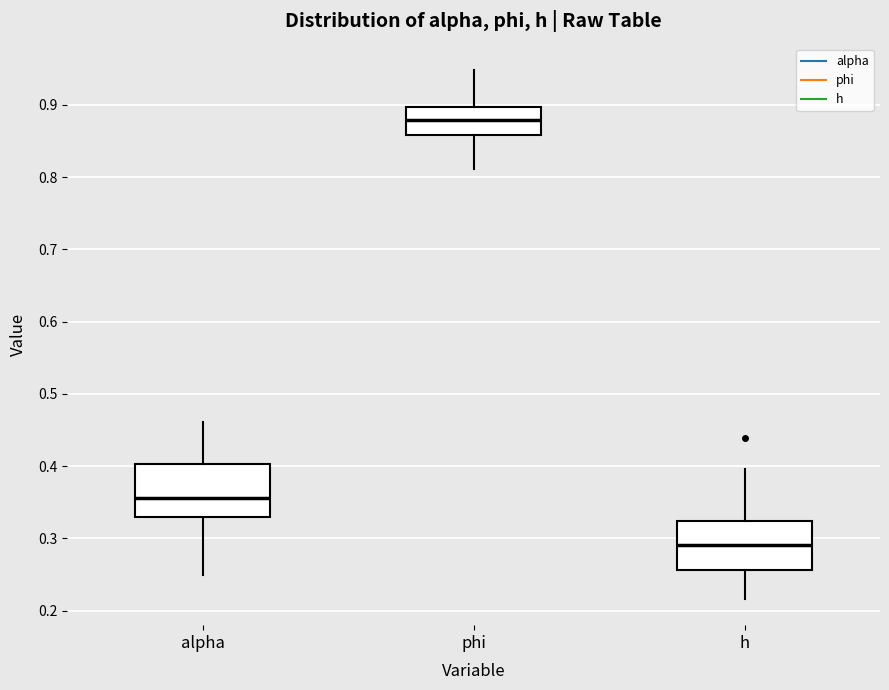

Reading left to right, transcribe this box plot: for each box, give where its median line is, the range the box spans, and where its two whiskers end, as read against the y-axis. The values are not printed on the chart, so give them approximately, as read against the axis.

alpha: median 0.36, box 0.33 to 0.40, whiskers 0.25 to 0.46
phi: median 0.88, box 0.86 to 0.90, whiskers 0.81 to 0.95
h: median 0.29, box 0.26 to 0.32, whiskers 0.22 to 0.40